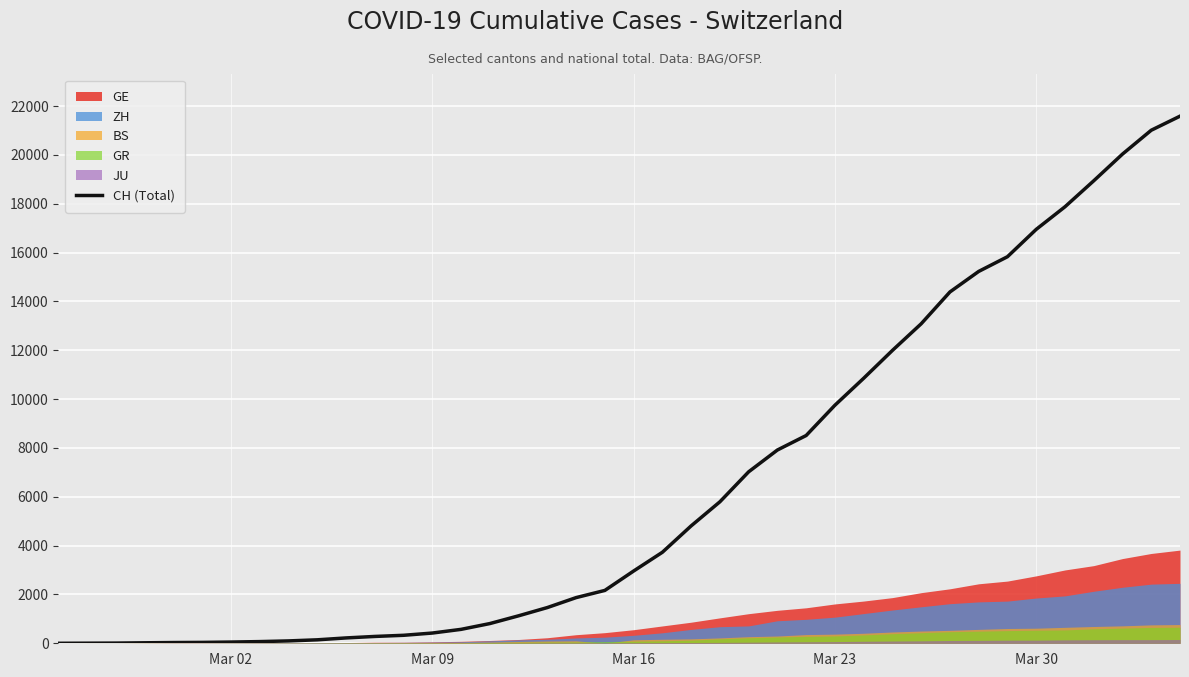

What is the maximum value for CH (Total)?

21587